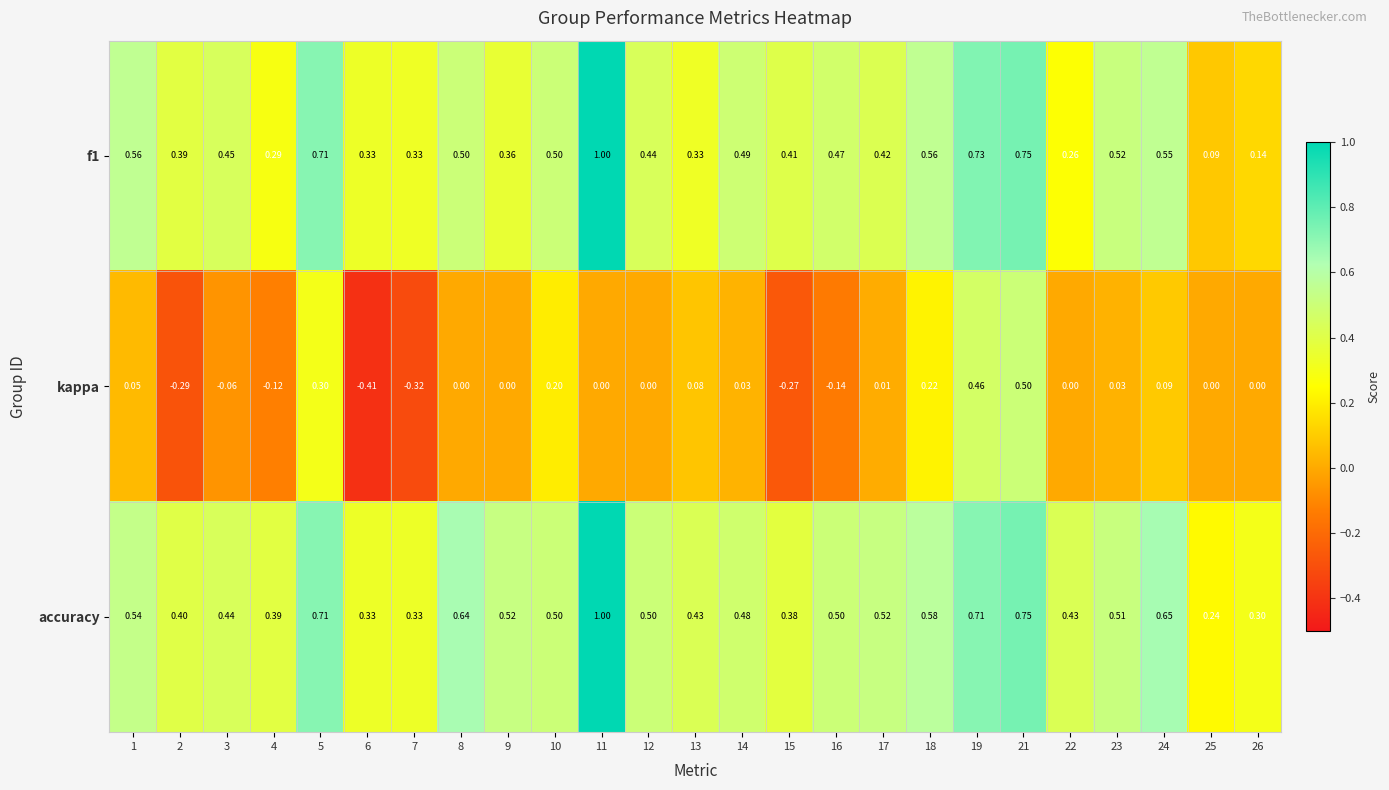

Is the value of accuracy at 25 greater than the value of kappa at 2?

Yes